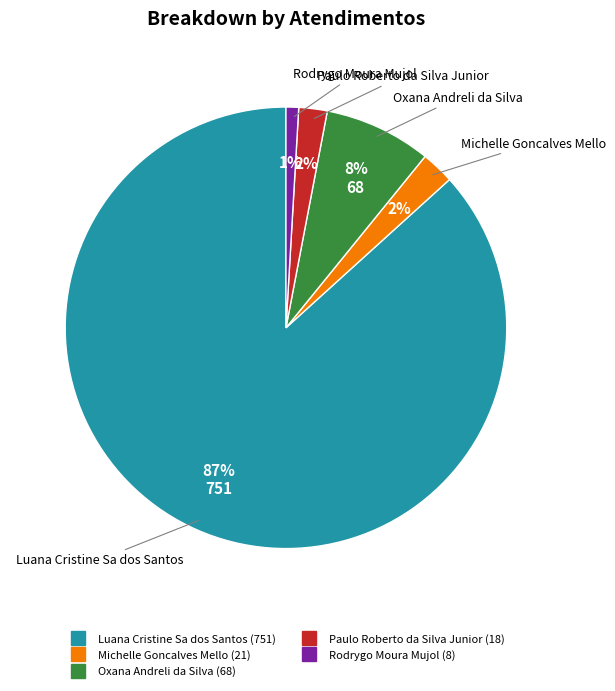

Between Luana Cristine Sa dos Santos and Oxana Andreli da Silva, which is larger?

Luana Cristine Sa dos Santos